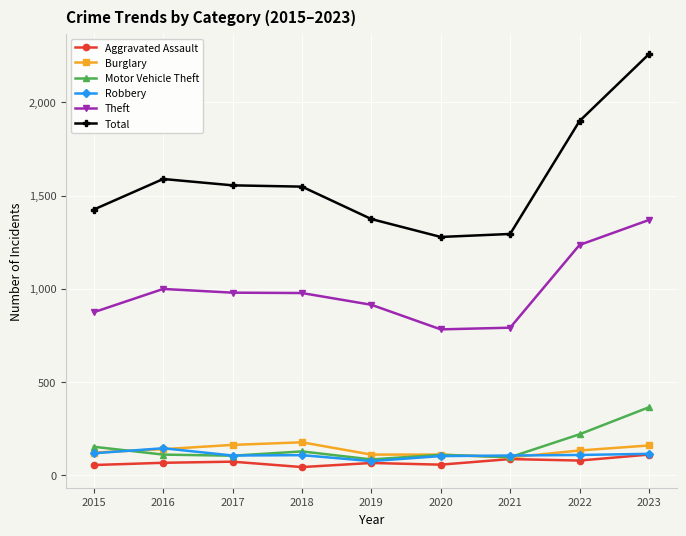

Which label corresponds to the largest value in the chart?

2023